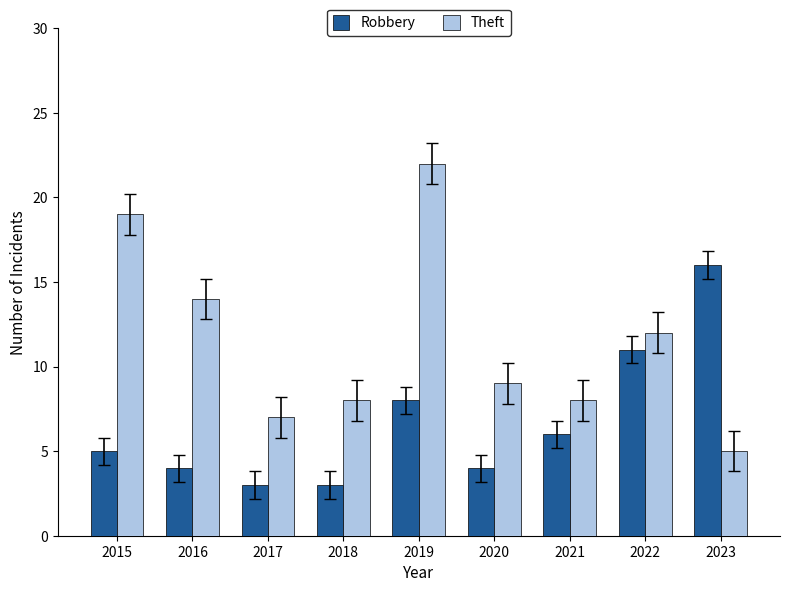

Which category has the highest value across all series?

2019